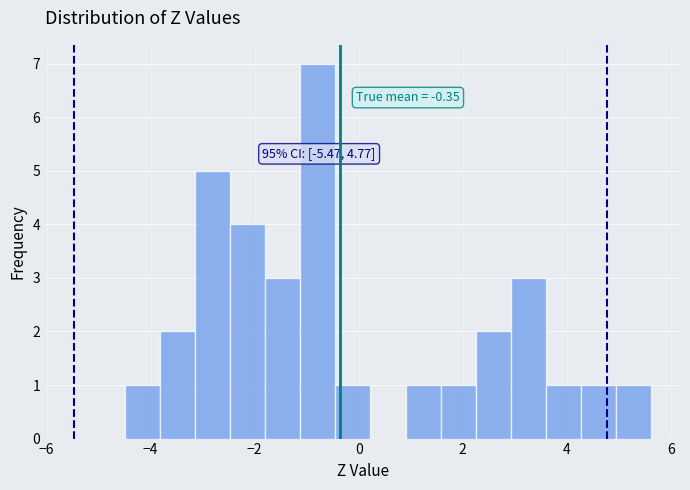

Around what value on the x-axis is the tallest bar? Give the approximate position of its centre, as read against the axis.

-0.8